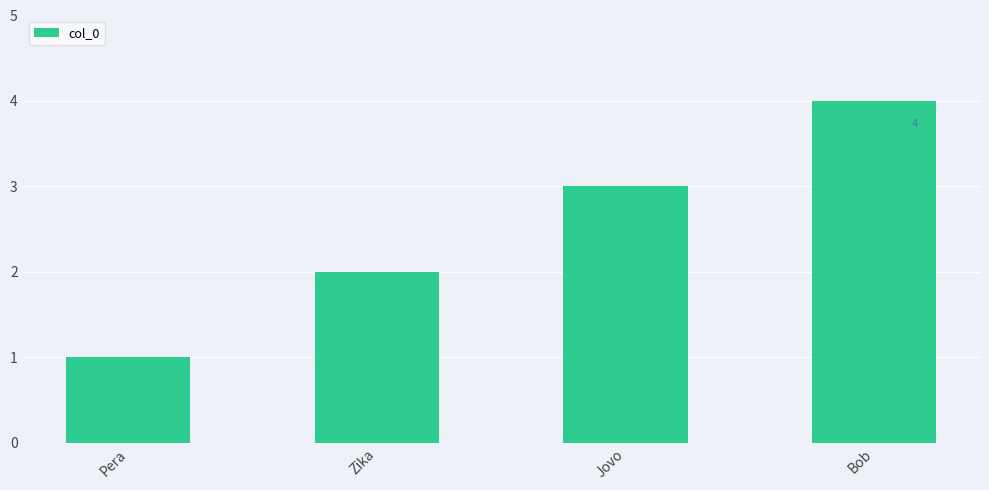

What is the maximum value shown in the chart?

4